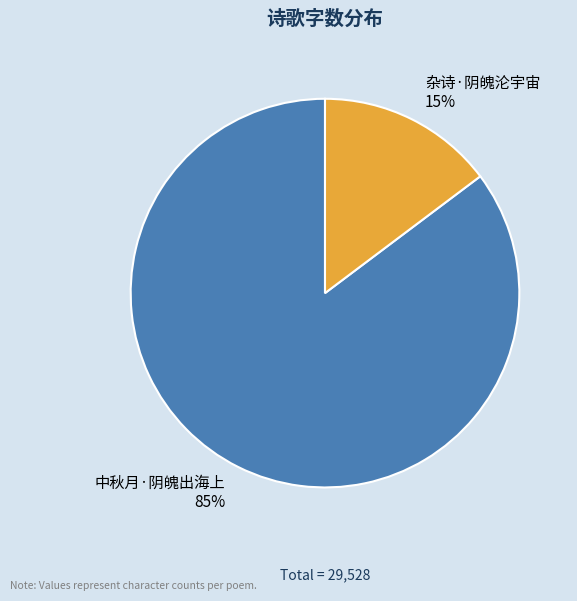

To the nearest percent, what is the average slice percentage?

50%